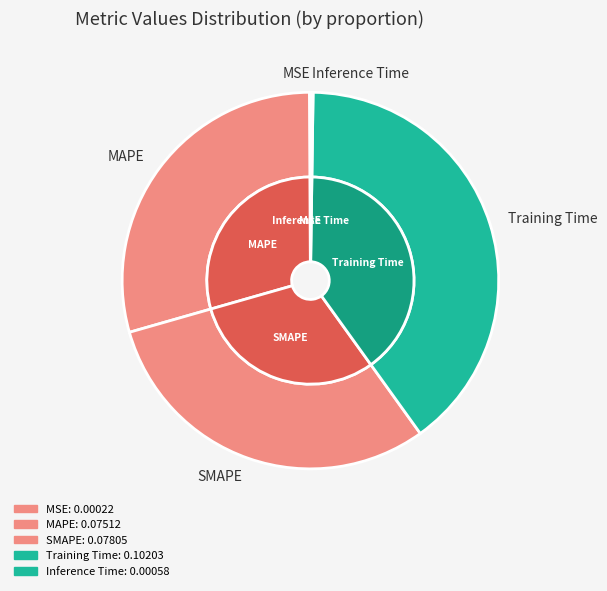

To the nearest percent, what percentage of the pie is SMAPE?

30%